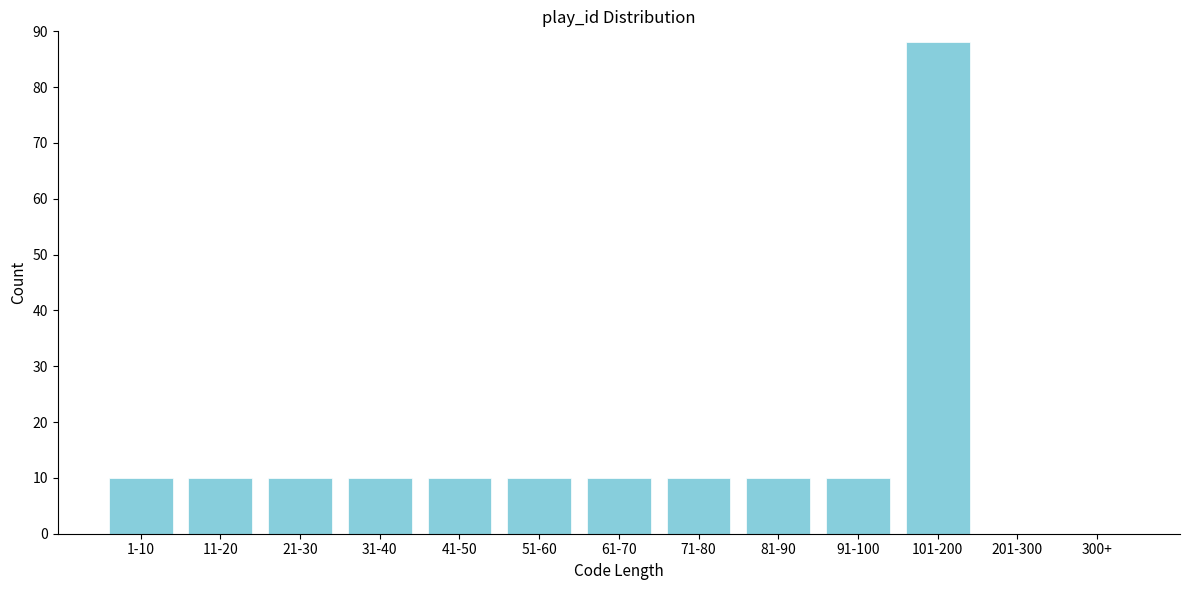

Reading left to right, transcribe all the data shown in this chart.

1-10=10	11-20=10	21-30=10	31-40=10	41-50=10	51-60=10	61-70=10	71-80=10	81-90=10	91-100=10	101-200=88	201-300=0	300+=0